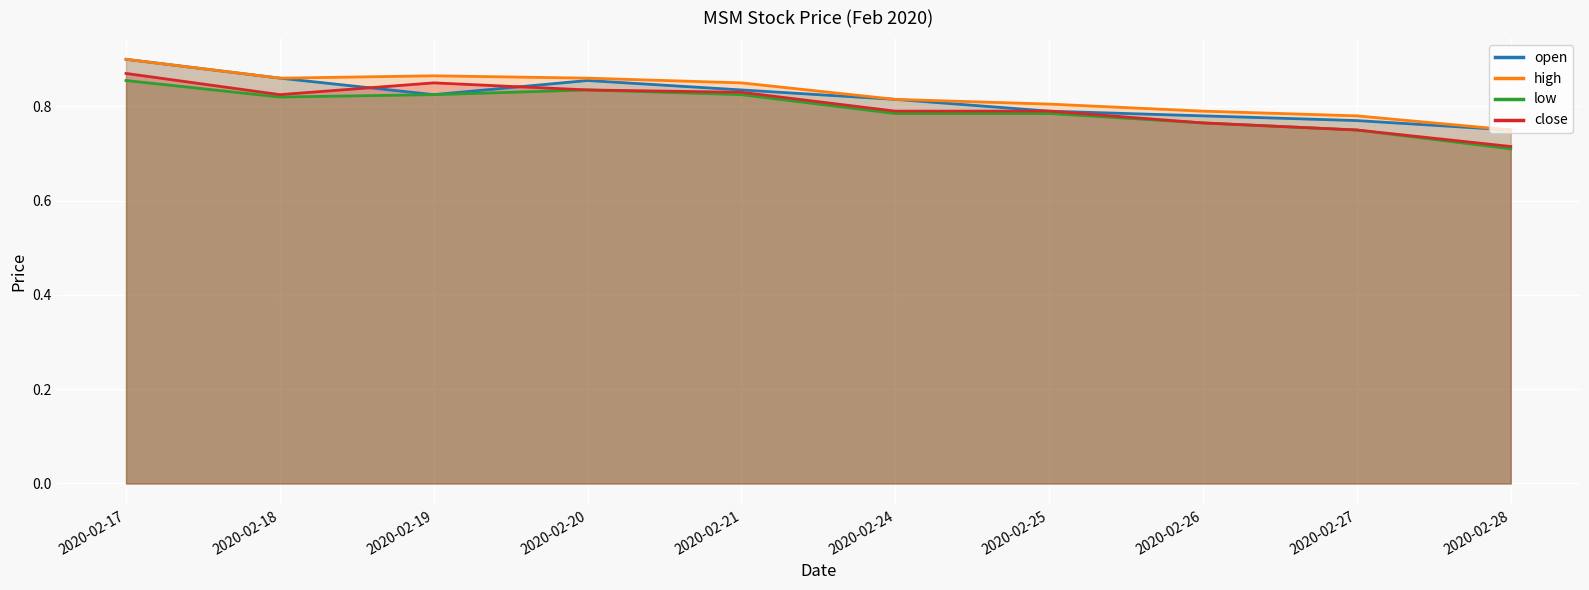

What is the value of the high point at the 9th from the left?

0.8